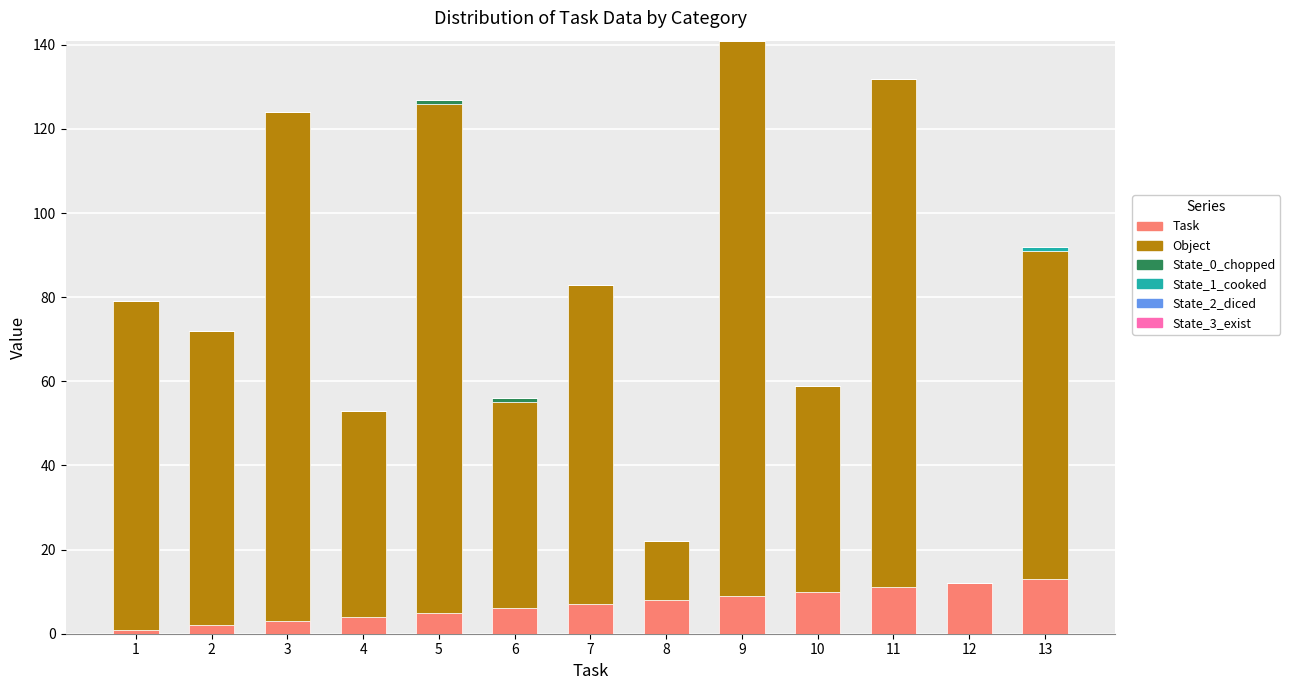

What is the sum of all Task values?

91